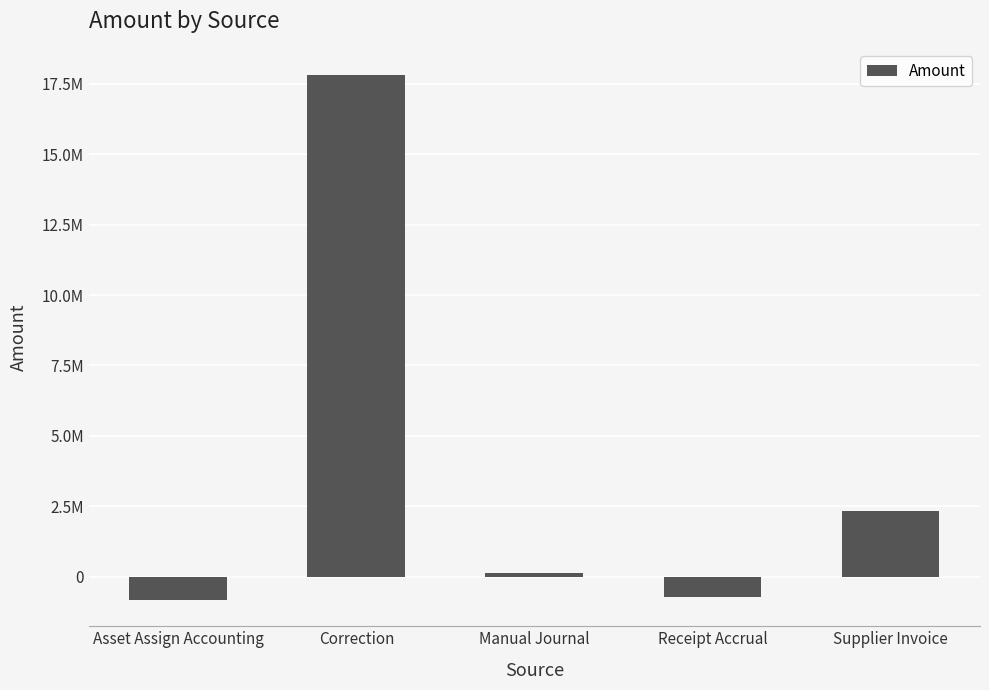

What is the label of the 2nd bar from the right?

Receipt Accrual